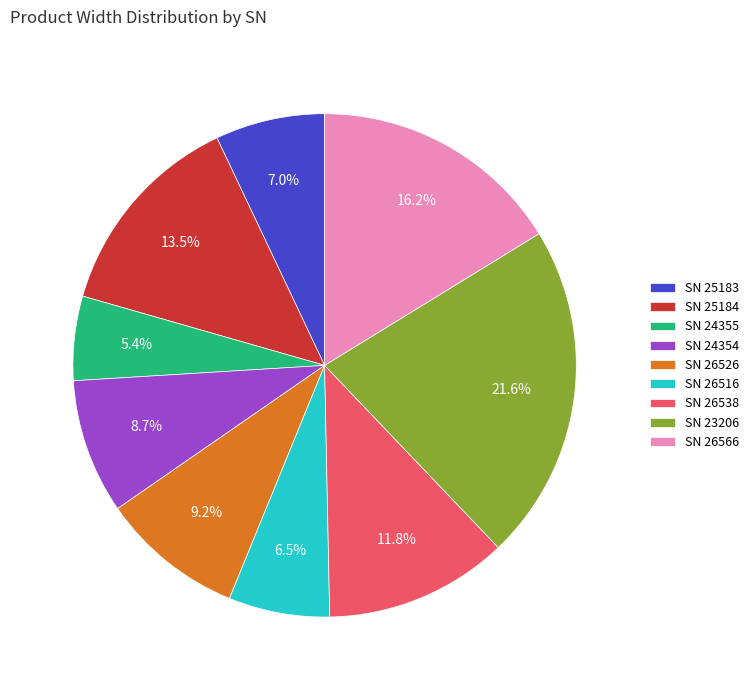

Rank the categories by value from highest to lowest.

SN 23206, SN 26566, SN 25184, SN 26538, SN 26526, SN 24354, SN 25183, SN 26516, SN 24355